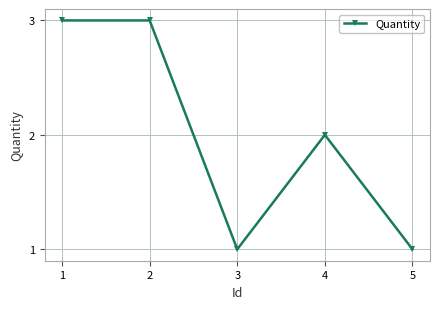

Reading left to right, what are all the values shown in this chart?

3	3	1	2	1